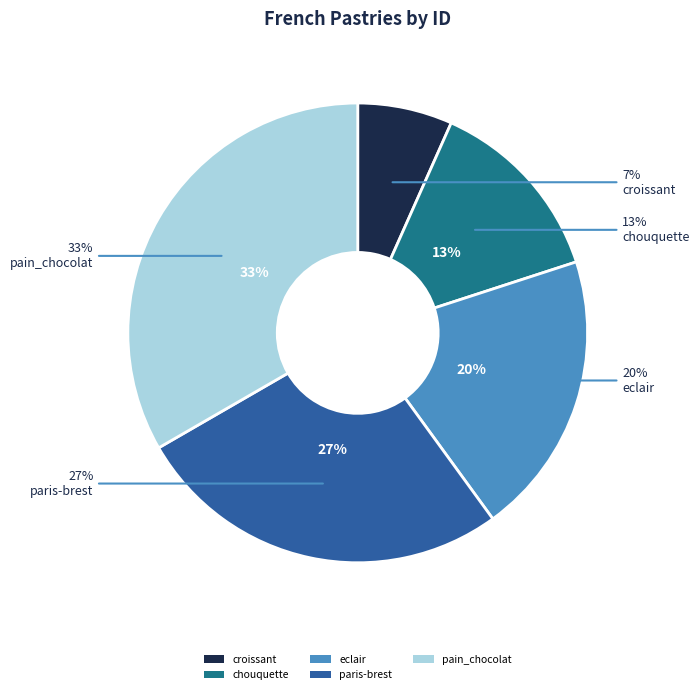

Does any single category account for the majority?

No